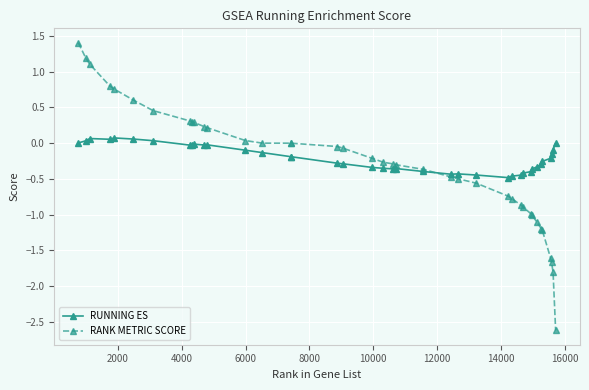

What is the value of the RUNNING ES point at the 27th from the left?

-0.5